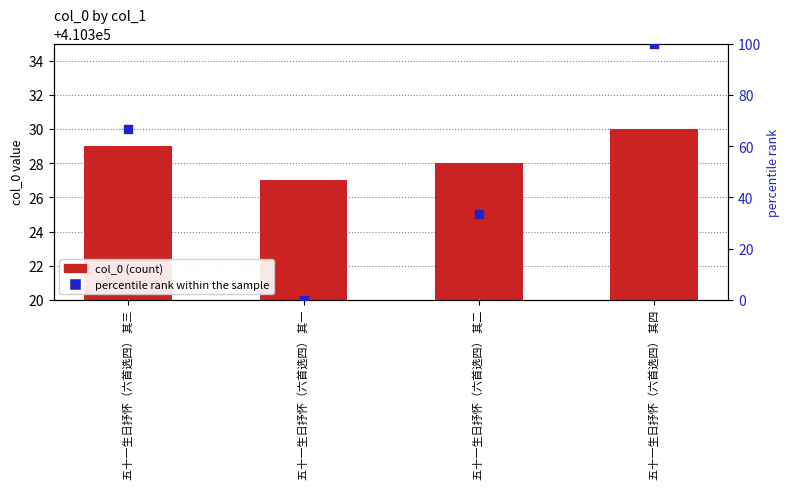

What is the total value across all series at 五十一生日抒怀（六首选四） 其一?

410327.0